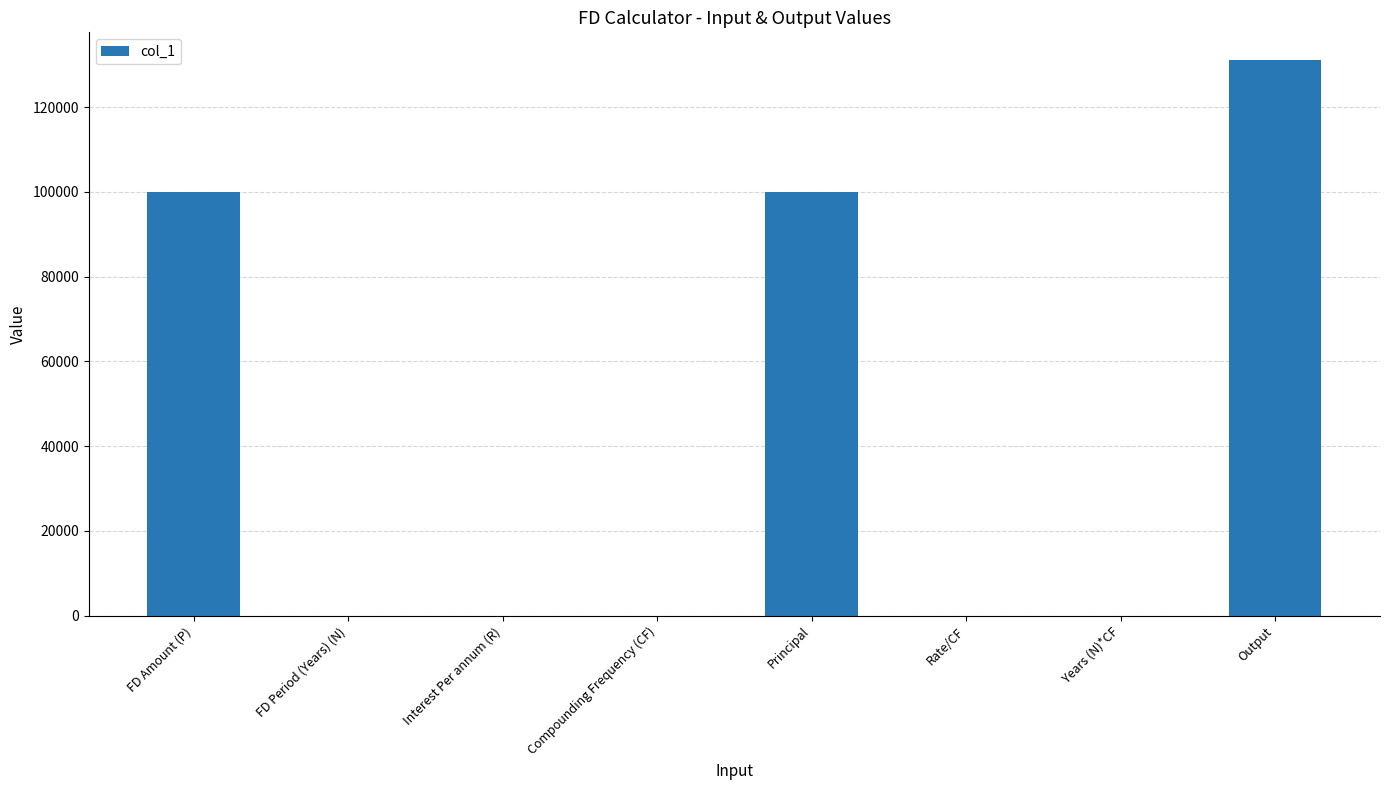

What value does the data have at Output?

131079.6